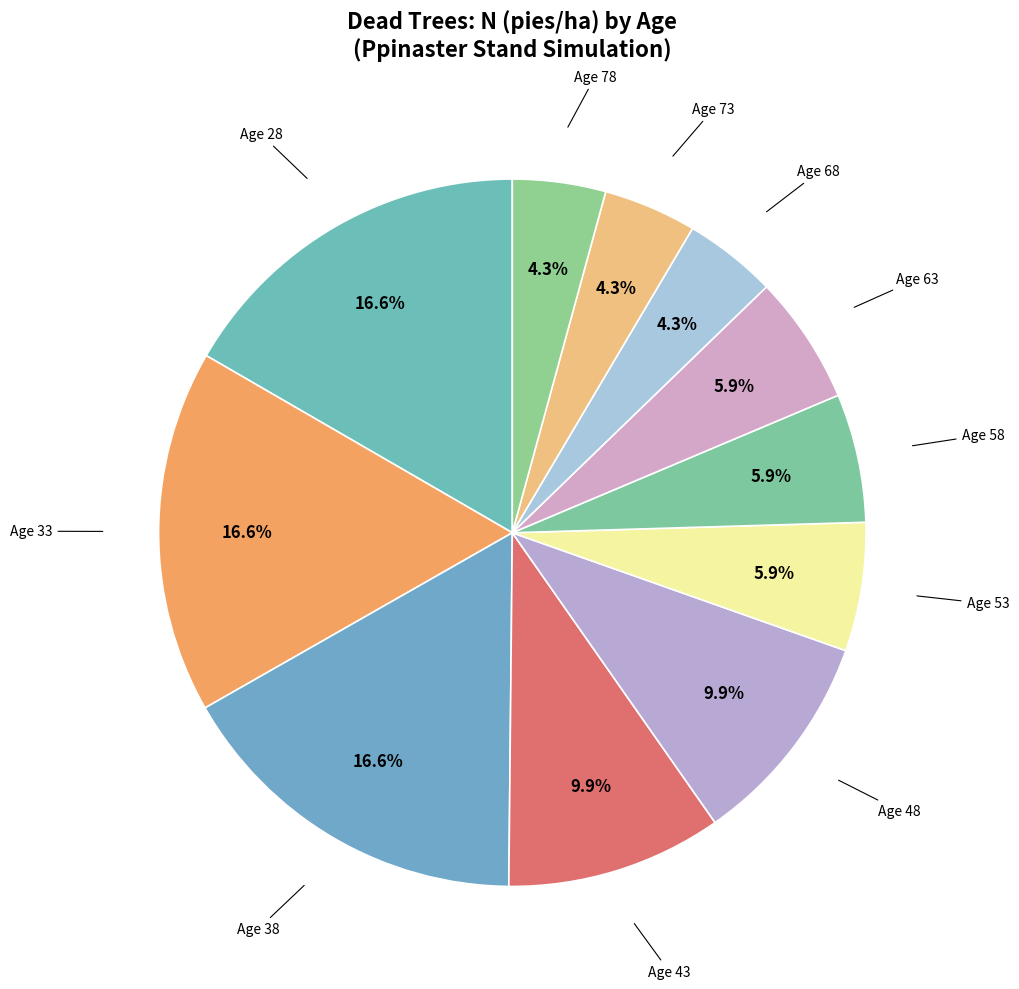

To the nearest percent, what is the average slice percentage?

9%